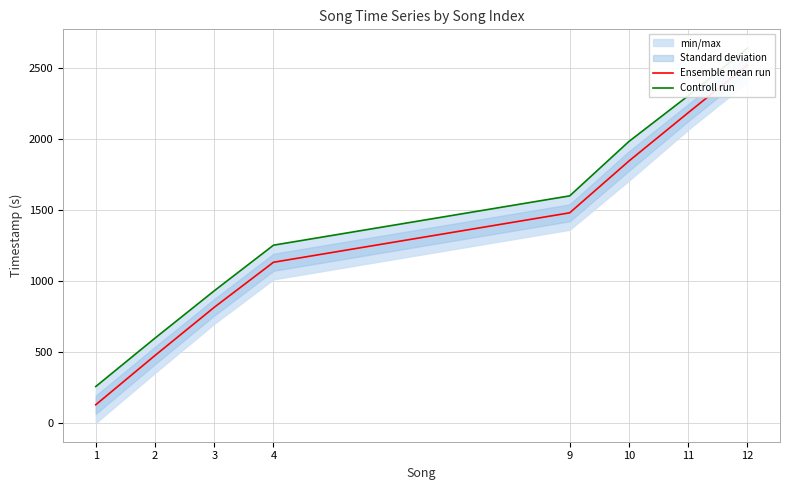

Reading right to left, extract all data points from this chart.

Ensemble mean run: 12=2523.9	11=2187.9	10=1847.3	9=1482.1	4=1133.4	3=815.7	2=475.9	1=128.5
Controll run: 12=2643.9	11=2307.4	10=1985.3	9=1601.6	4=1253.9	3=932.2	2=598.4	1=257.0